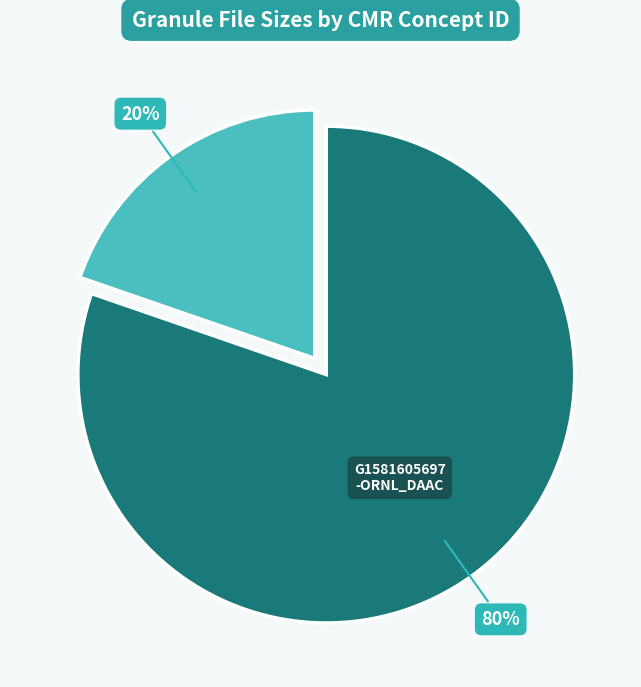

Does any single category account for the majority?

Yes